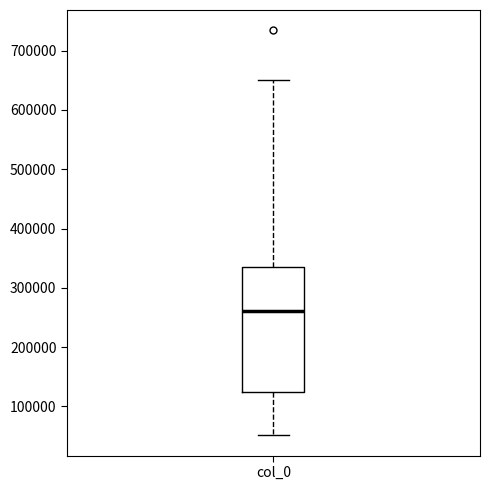

Read this box plot against the y-axis: the position of the median line, the range covered by the box, and the ends of both whiskers. The values are not printed on the chart, so give them approximately, as read against the axis.

median 260000, box 130000 to 340000, whiskers 50000 to 650000